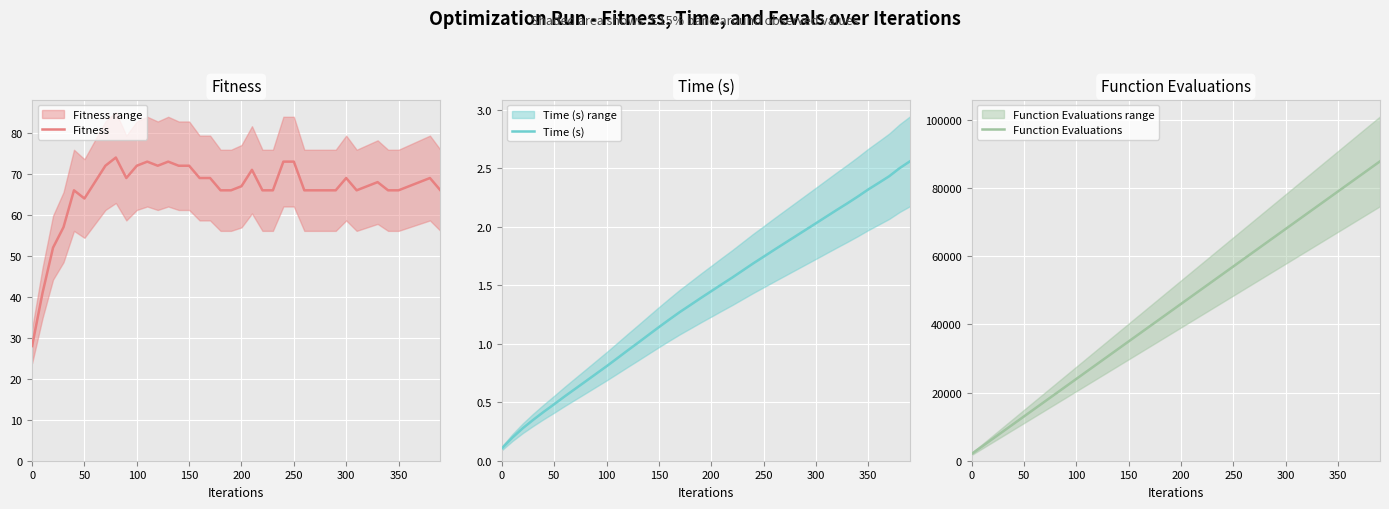

Is it true that Fitness equals 35 at 50?

False